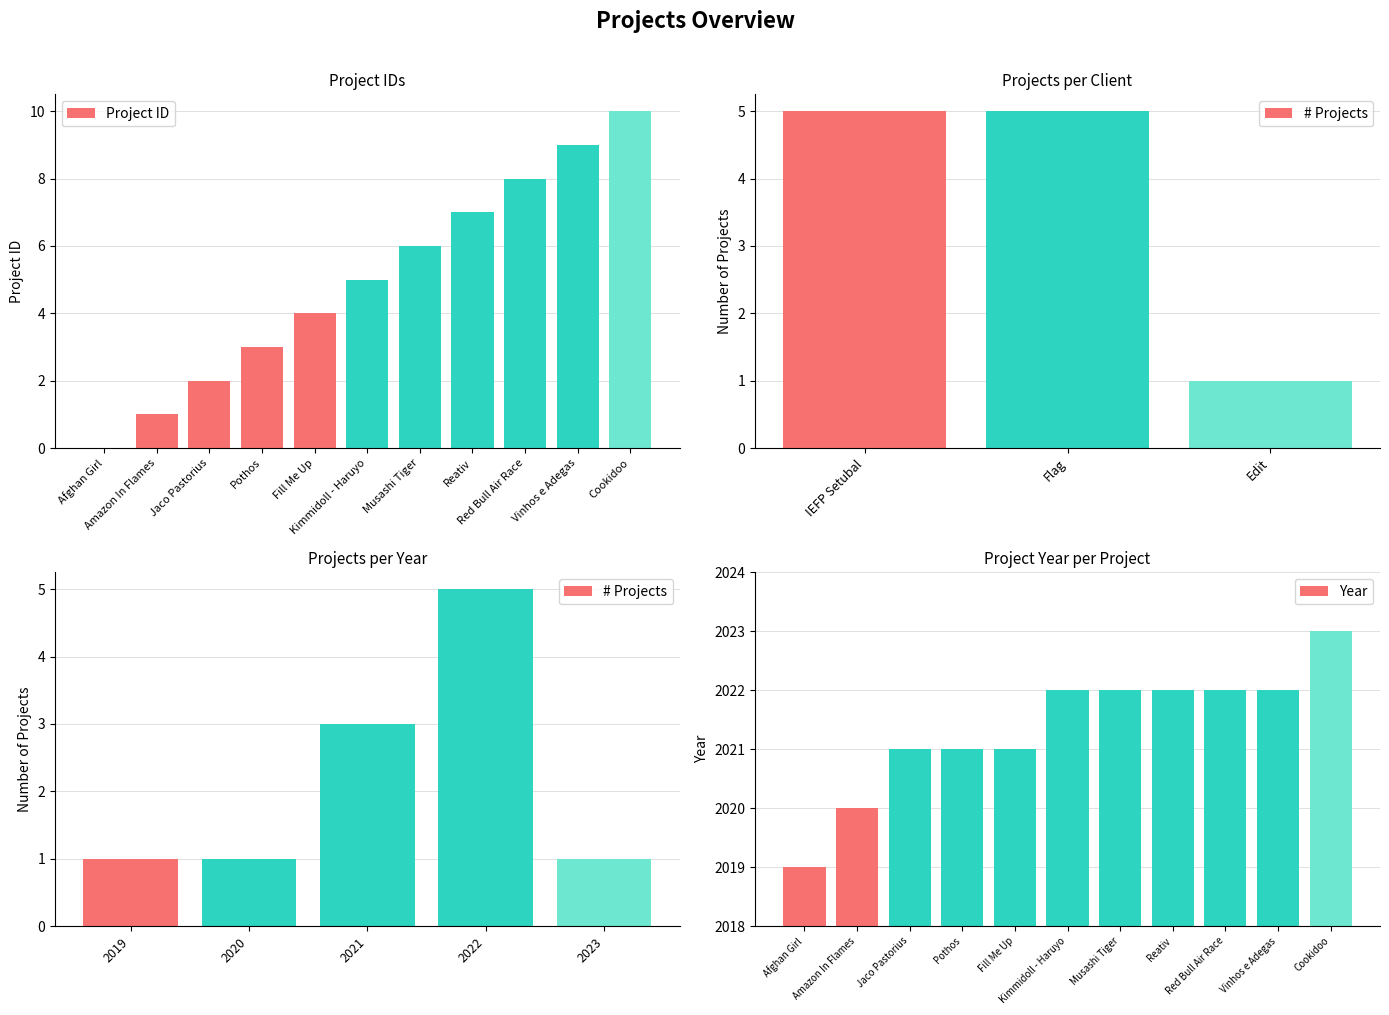

Is the value of pDuration at Vinhos e Adegas greater than the value of id at Musashi Tiger?

Yes